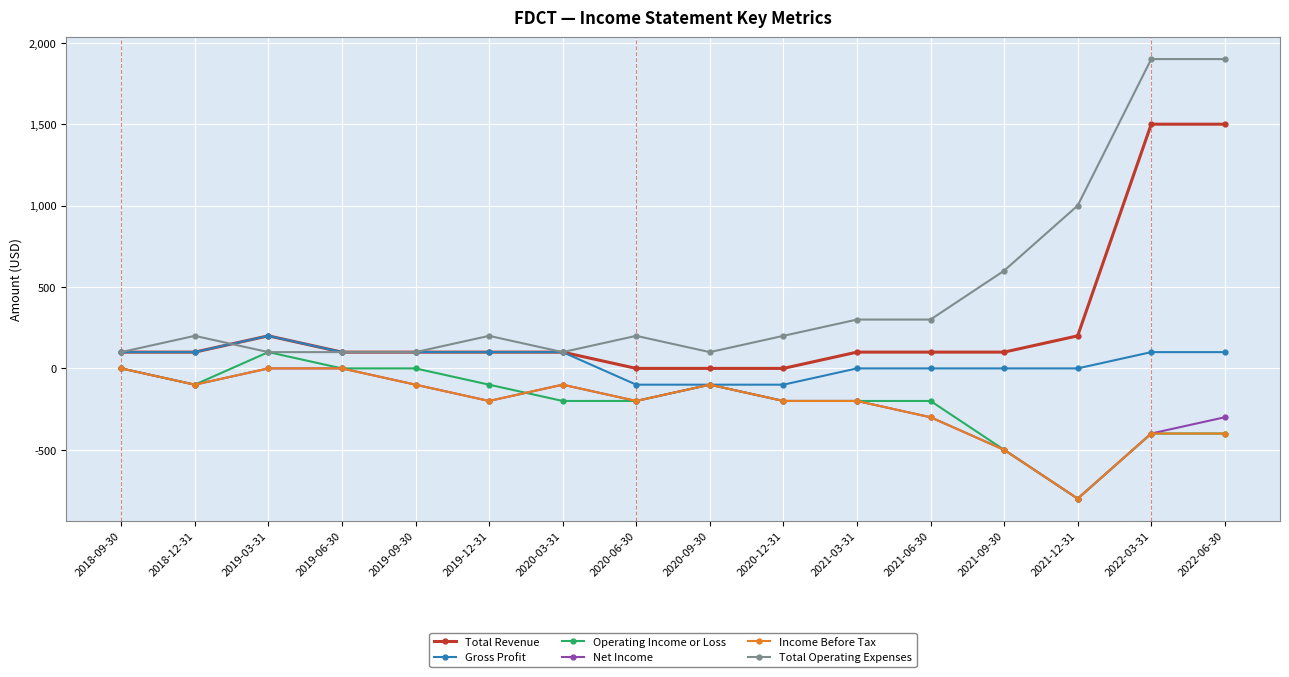

True or false: Total Revenue and Income Before Tax cross at least once.

False